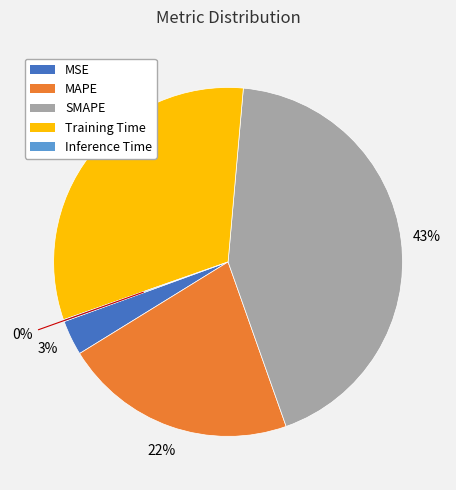

To the nearest percent, what is the average slice percentage?

20%